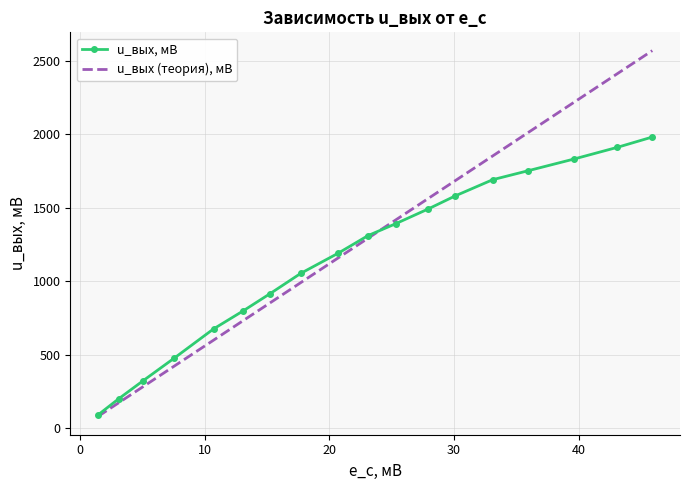

Rank the series by their average value, from highest to lowest.

u_вых (теория), мВ, u_вых, мВ